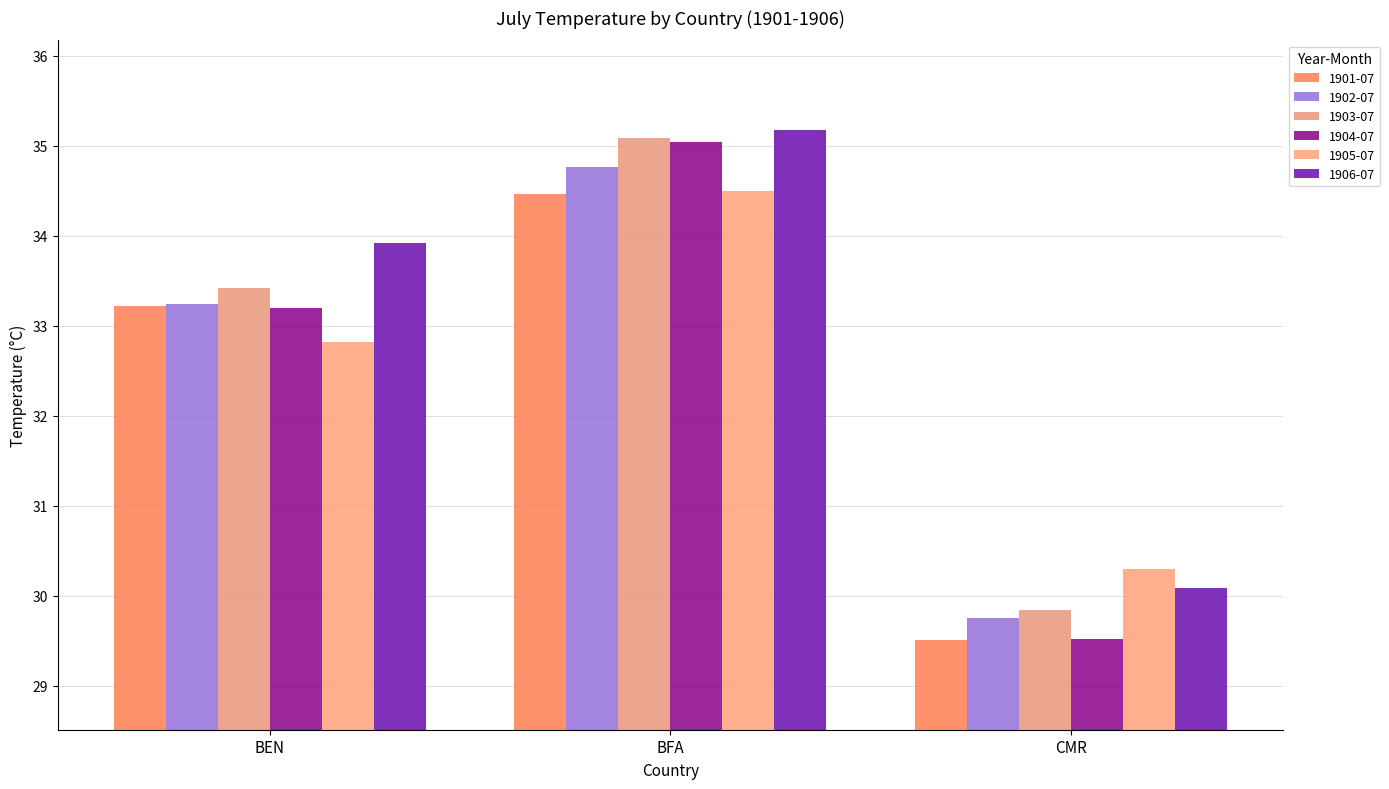

What is the sum of the 1901-07 values at BEN and BFA?

67.7